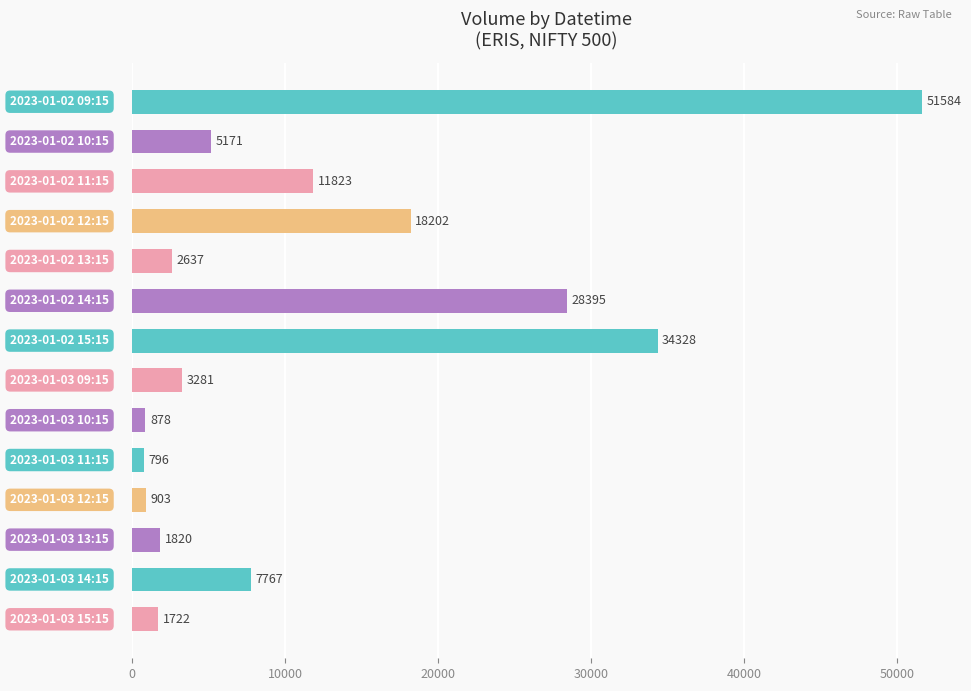

What is the smallest value displayed?

796